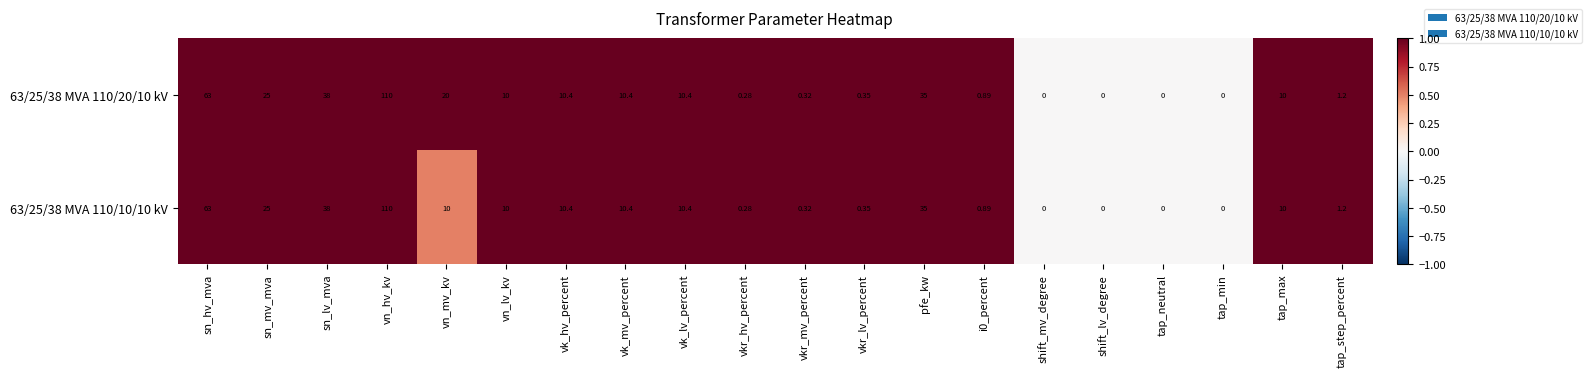

How many categories are shown in the chart?

20